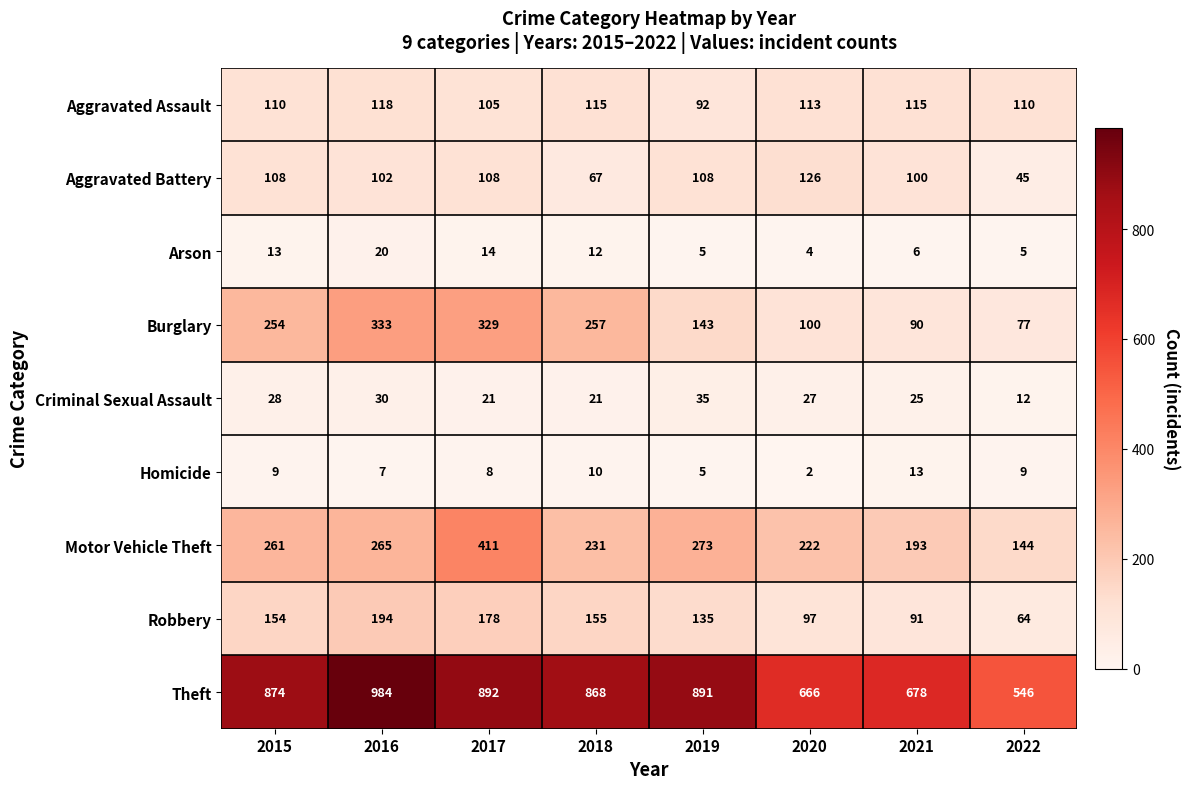

The Aggravated Battery series shows 108 at 2017. True or false?

True